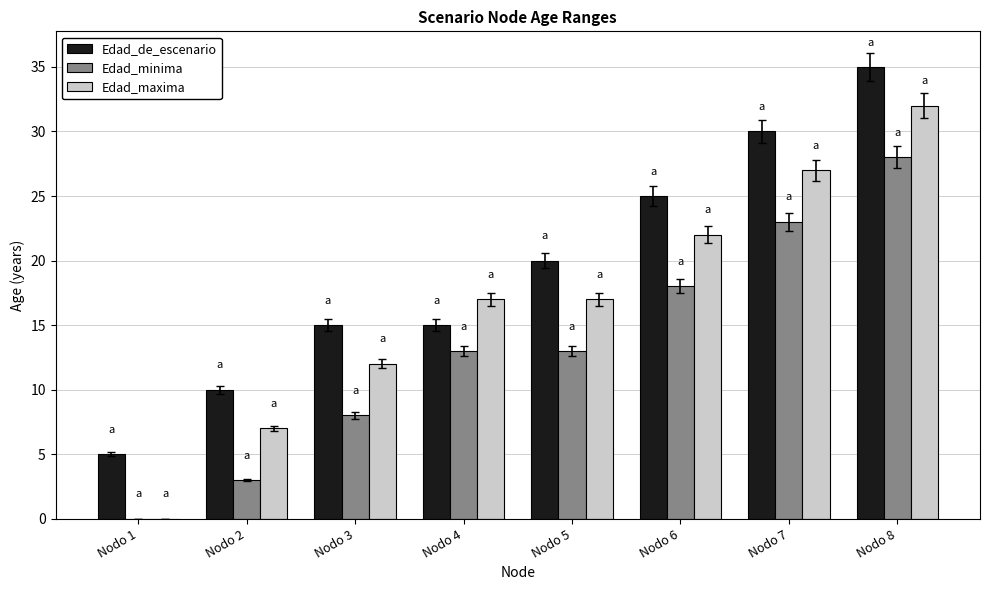

The Edad_maxima series shows 17 at Nodo 4. True or false?

True